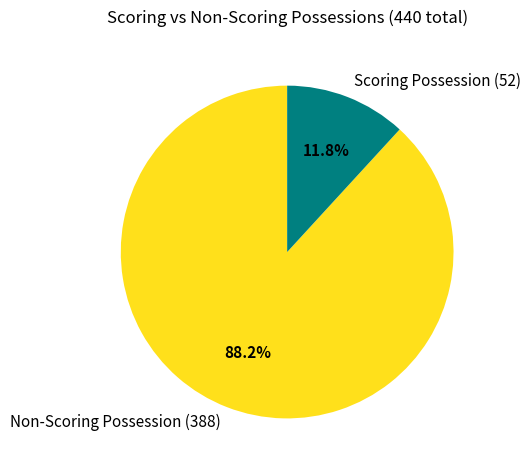

What is the smallest slice in the pie chart?

Scoring Possession (52)